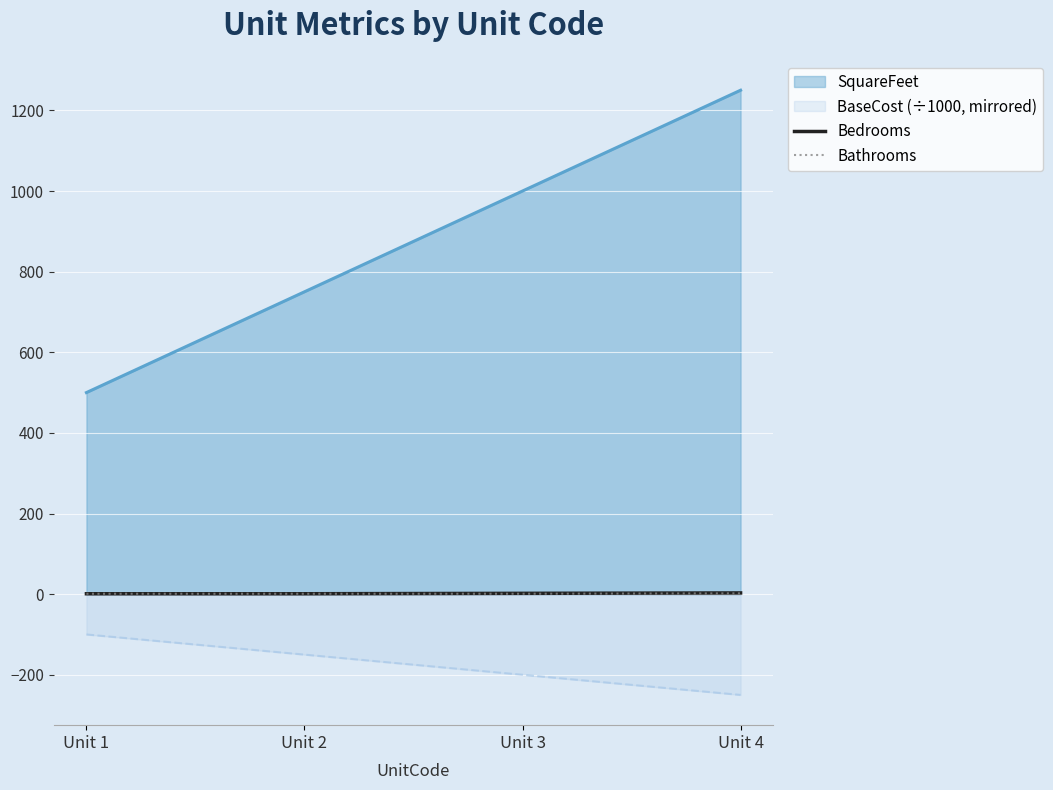

What is the difference between the highest and lowest values at Unit 4?

1500